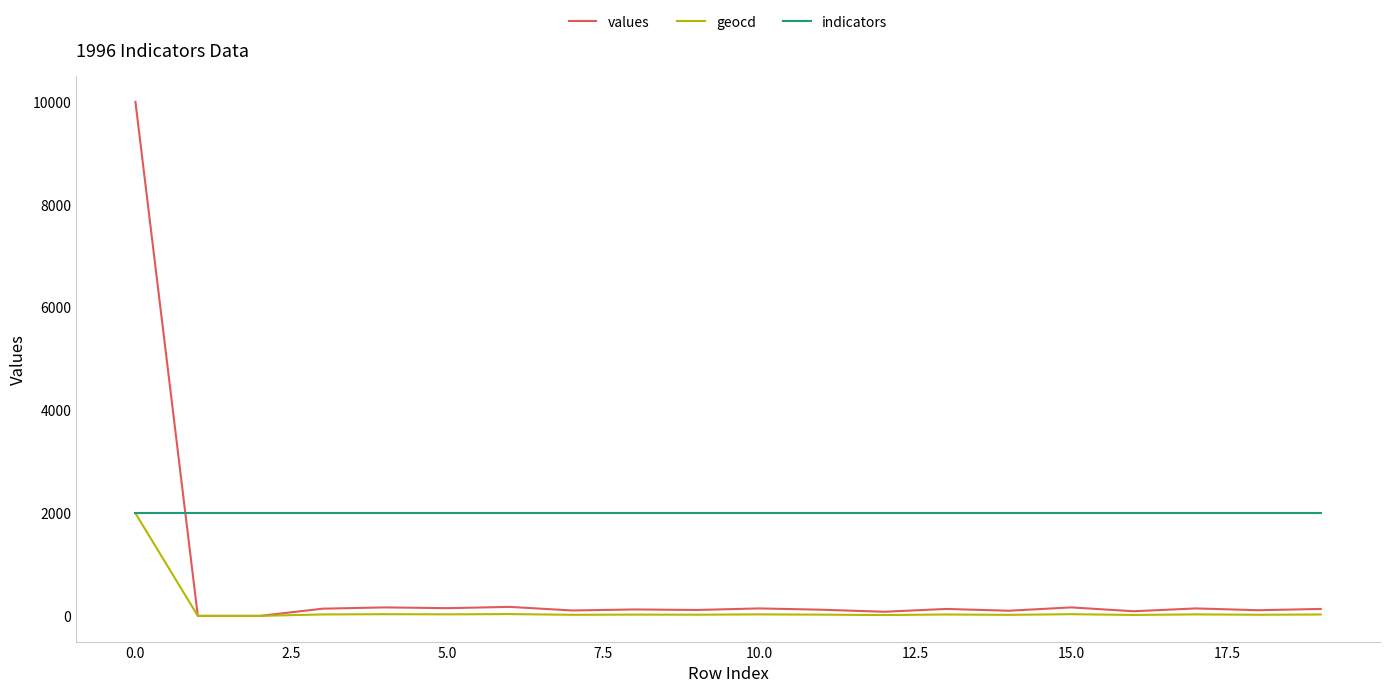

Which series has the widest spread of values?

values